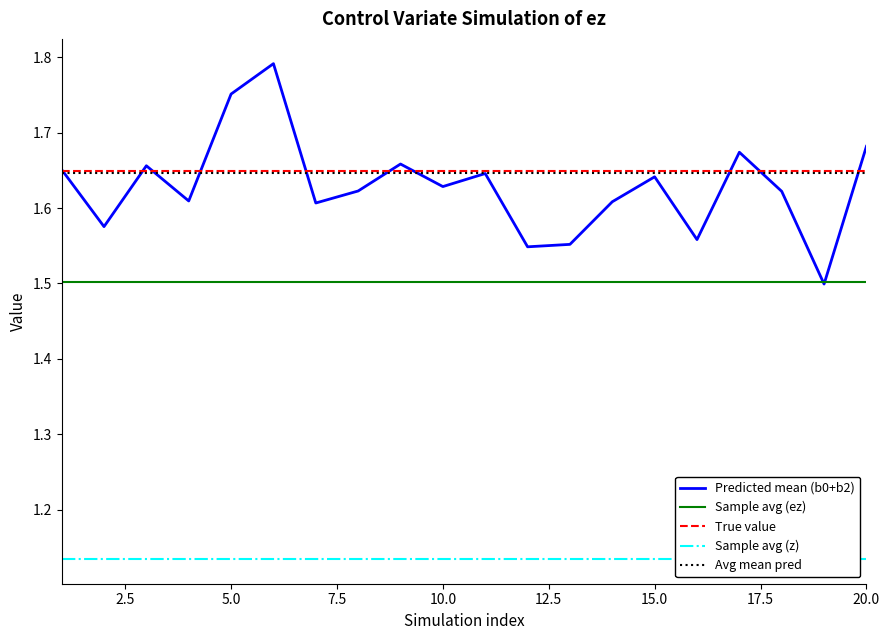

What is the average value of the Sample avg (z) series?

1.1